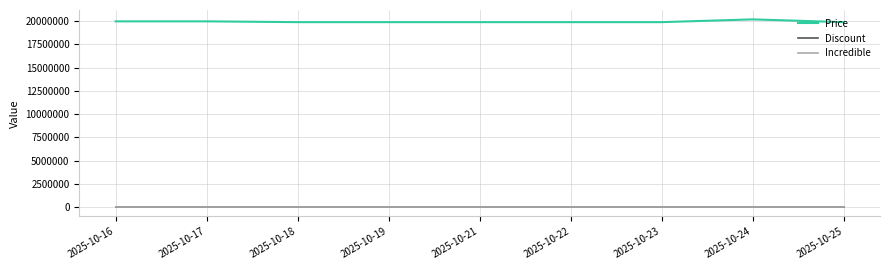

Is the value of Incredible at 2025-10-18 greater than the value of Price at 2025-10-23?

No